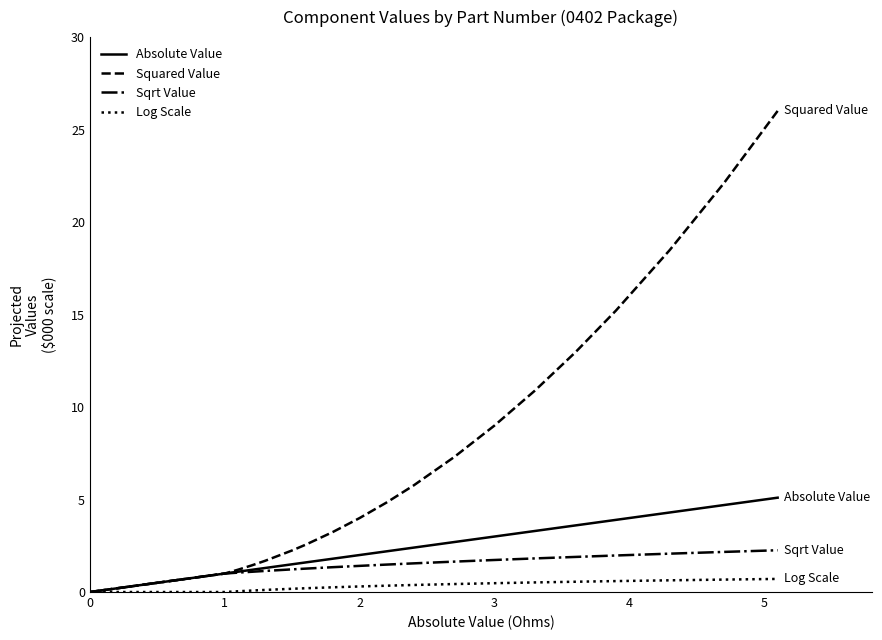

Which series has the largest range (max minus min)?

Squared Value